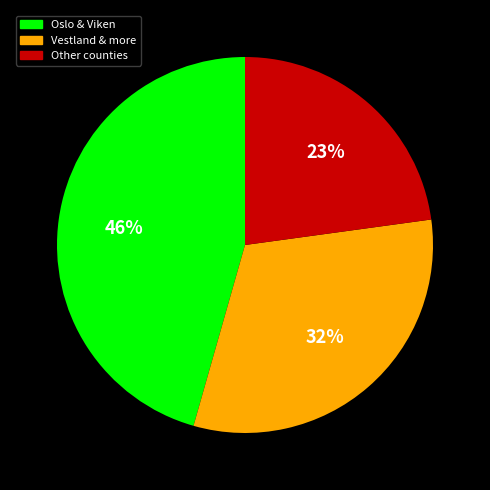

Is there a majority slice in this chart?

No